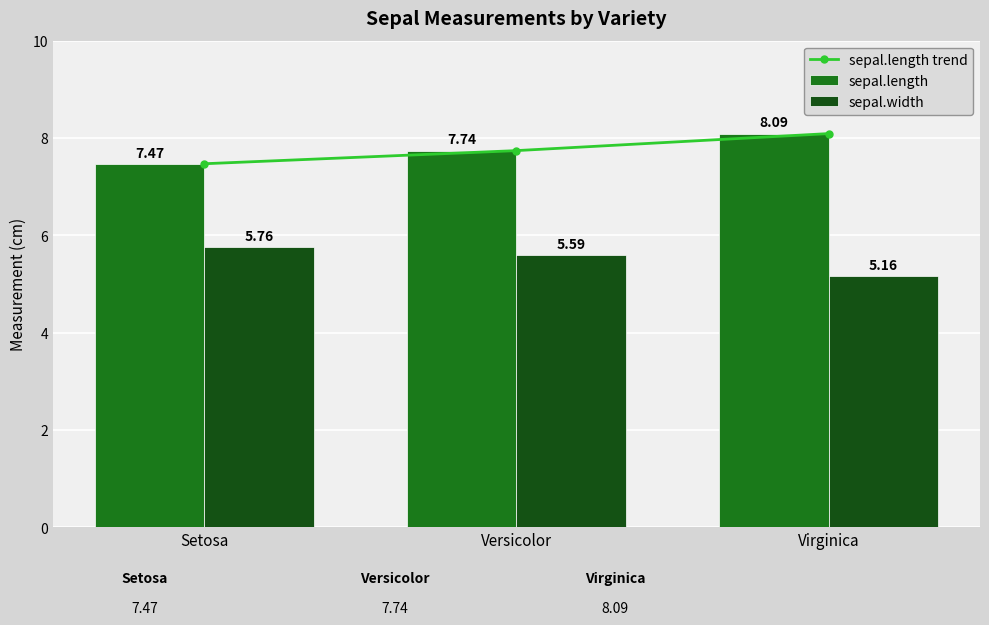

The value of sepal.length trend at Virginica is 3.0. True or false?

False